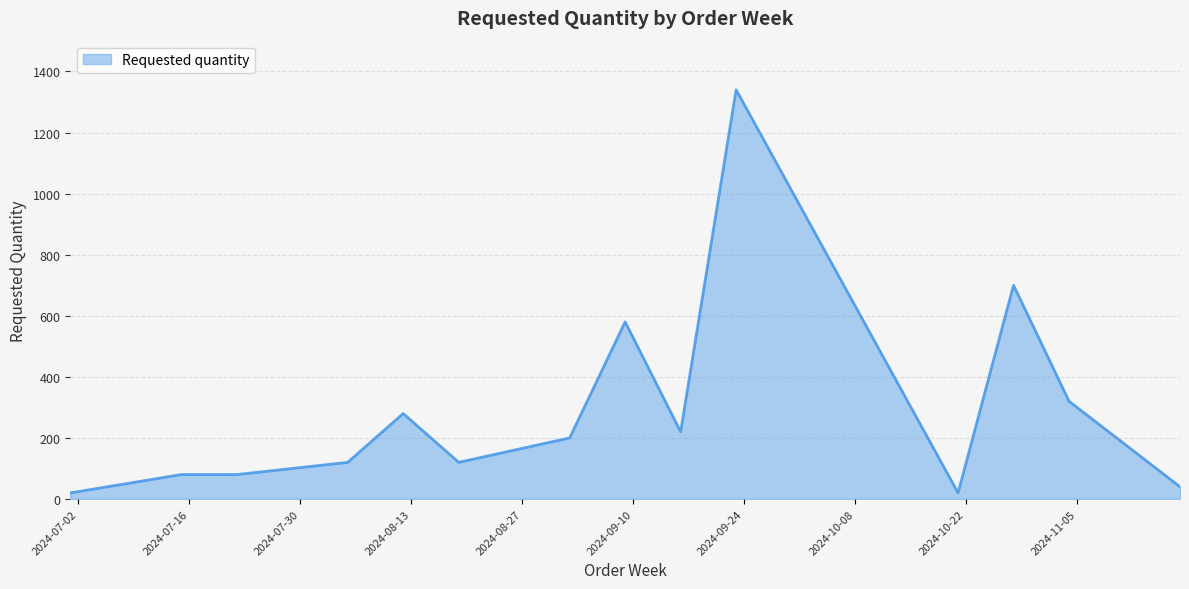

What is the maximum value shown in the chart?

1340